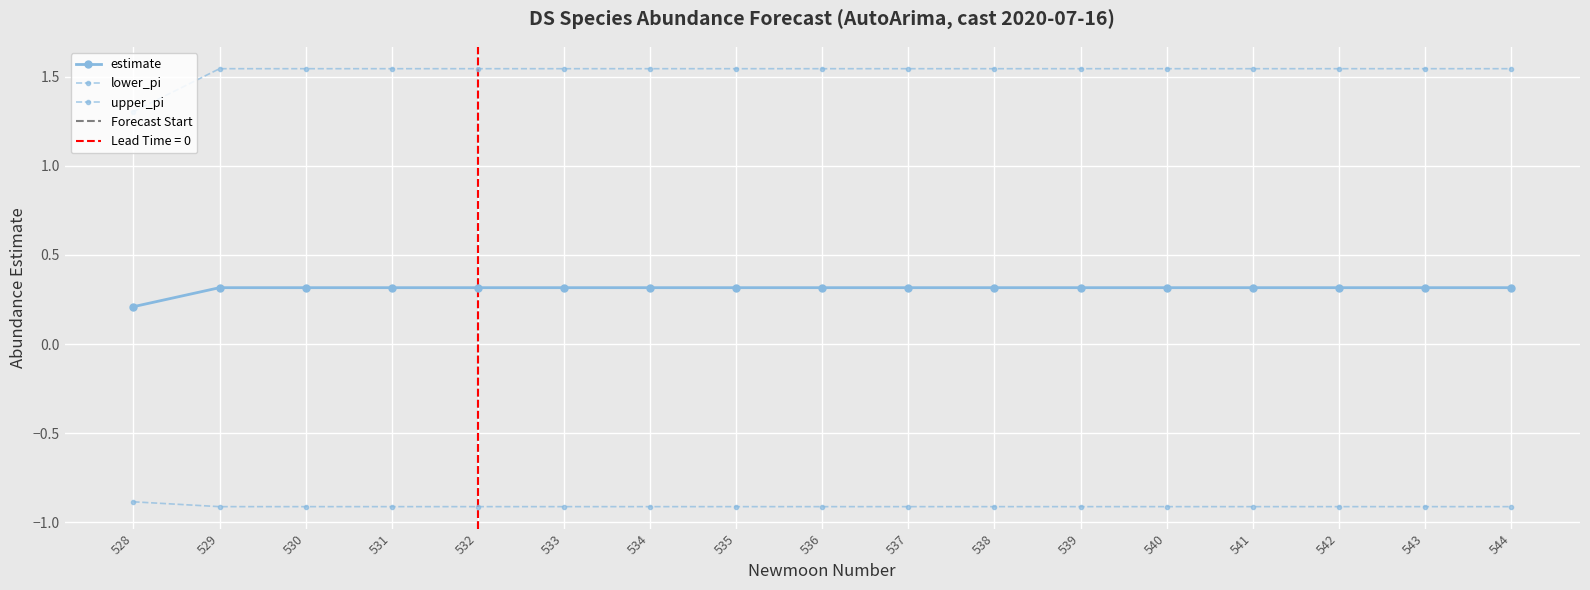

The value of estimate at 542 is -1.5. True or false?

False